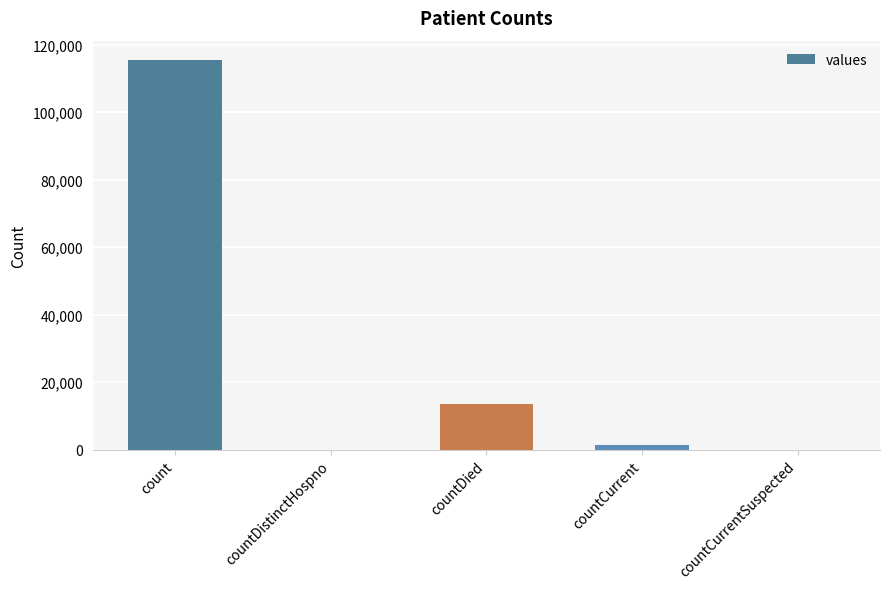

At which label is the value closest to 57689?

countDied